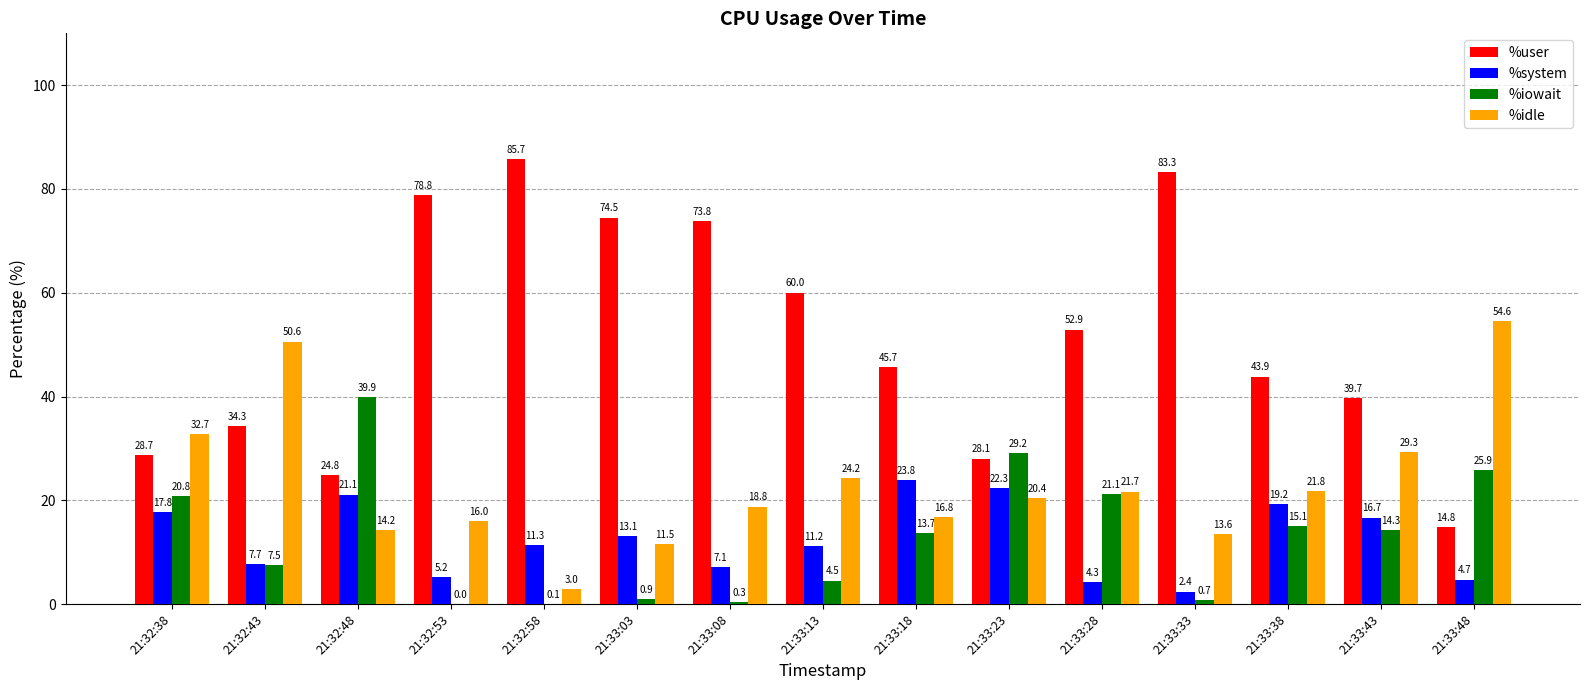

Where does the %user series first go above 45?

21:32:53